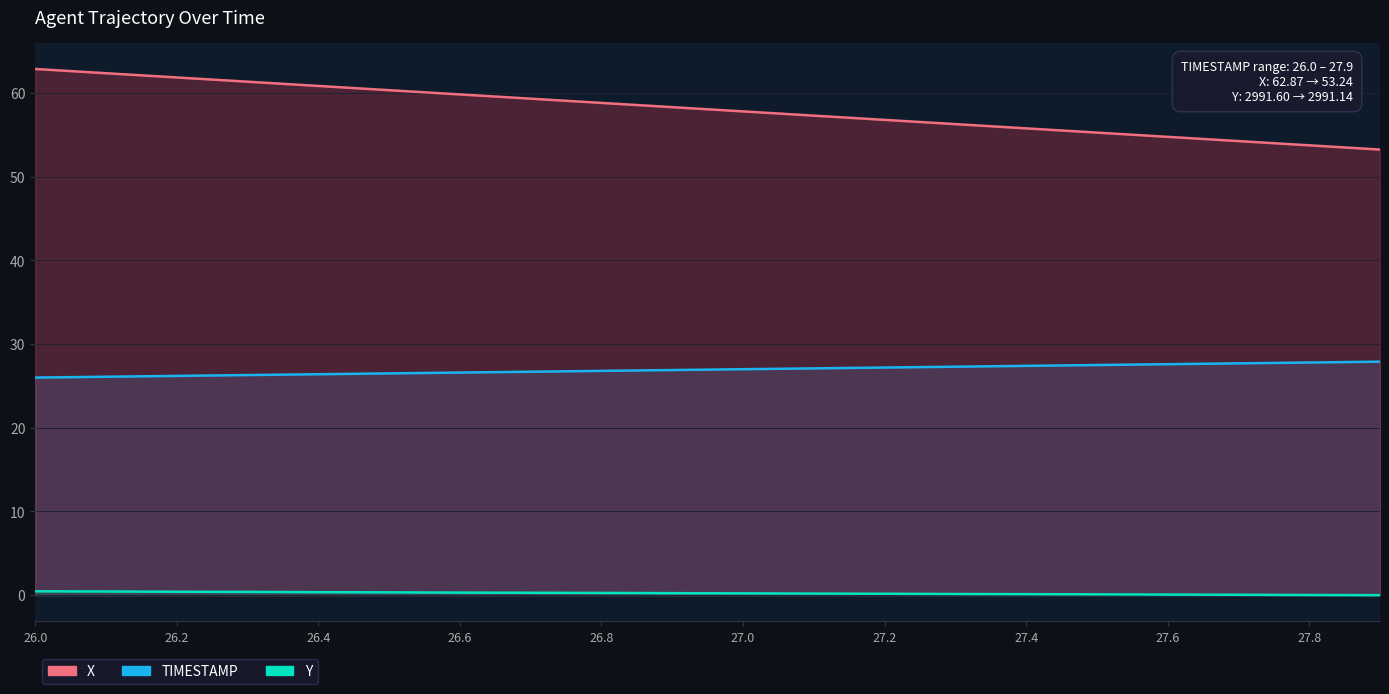

What is the maximum value for Y?

0.5